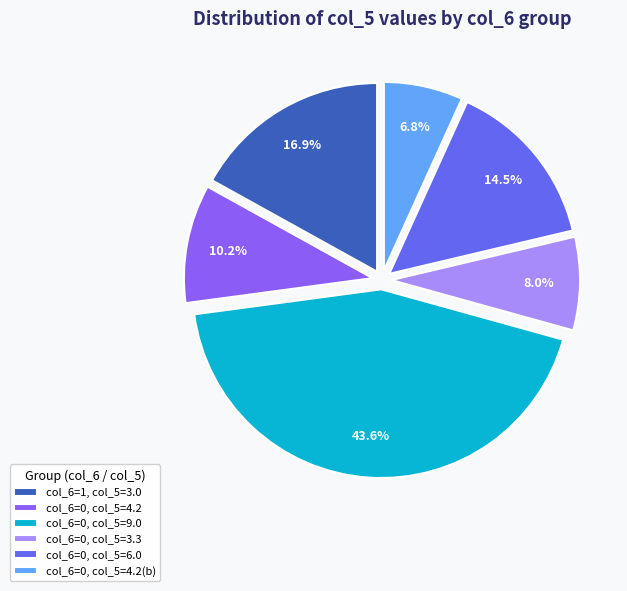

What percentage is NOT represented by col_6=0, col_5=6.0?

85.5%